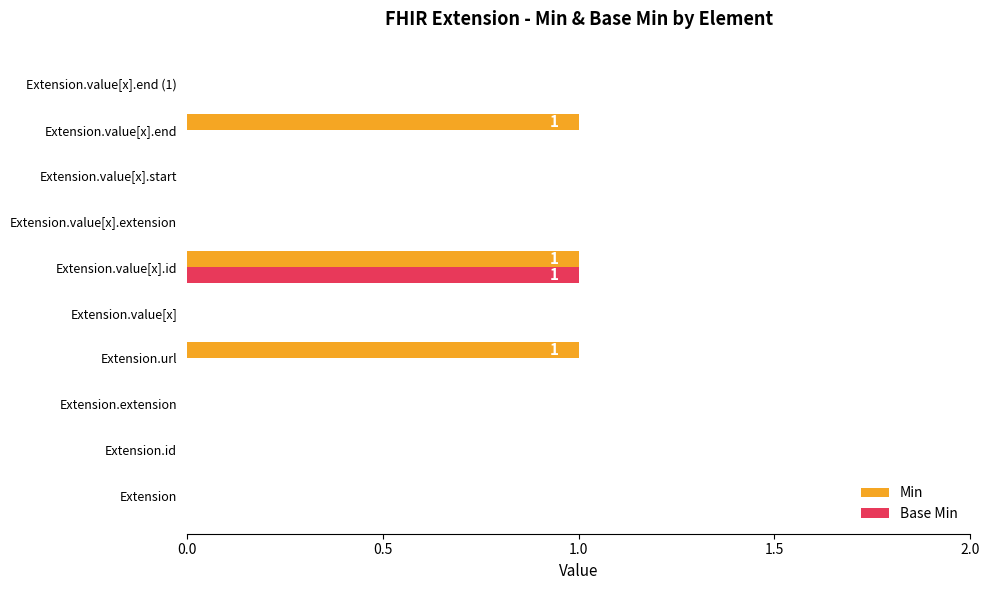

Which series changed the most between Extension.id and Extension.value[x].end?

Min